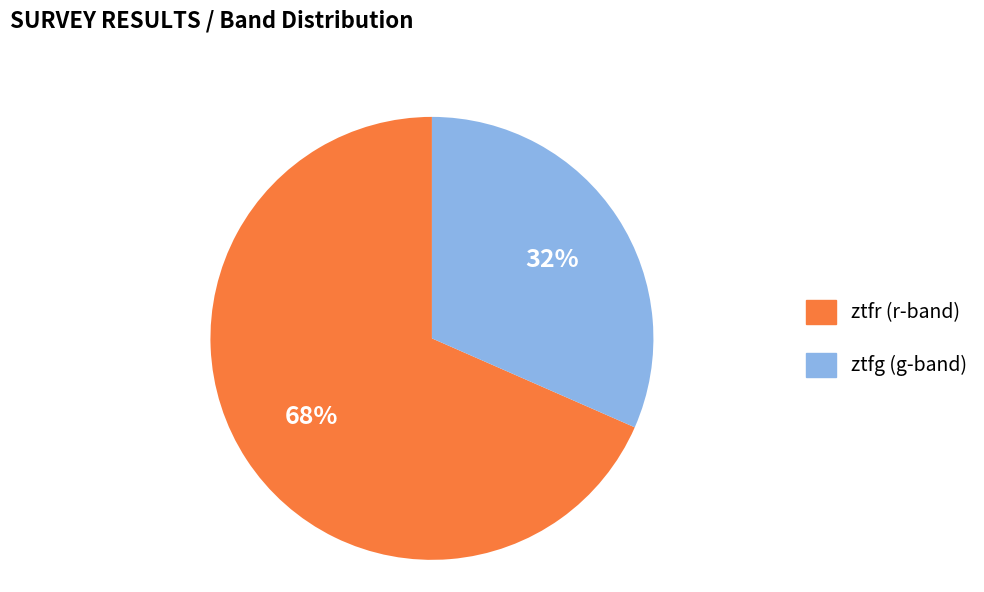

Is there a majority slice in this chart?

Yes